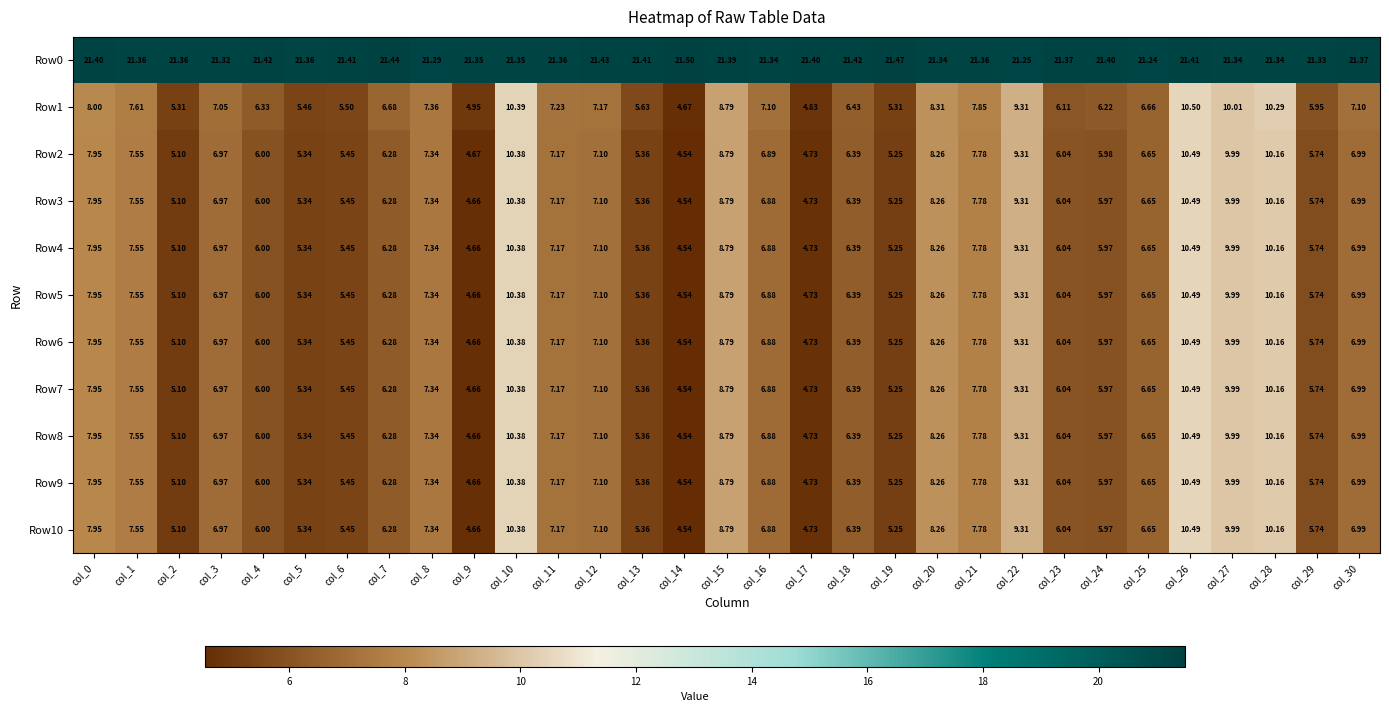

Count the number of data series in this chart.

11